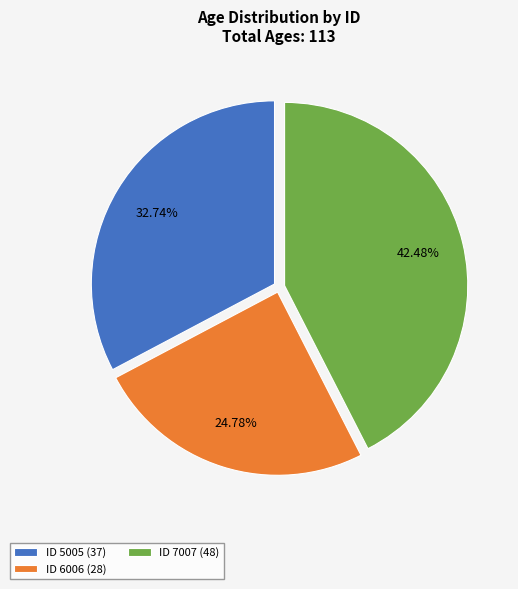

To the nearest percent, what is the difference between the largest and smallest slice percentages?

18%